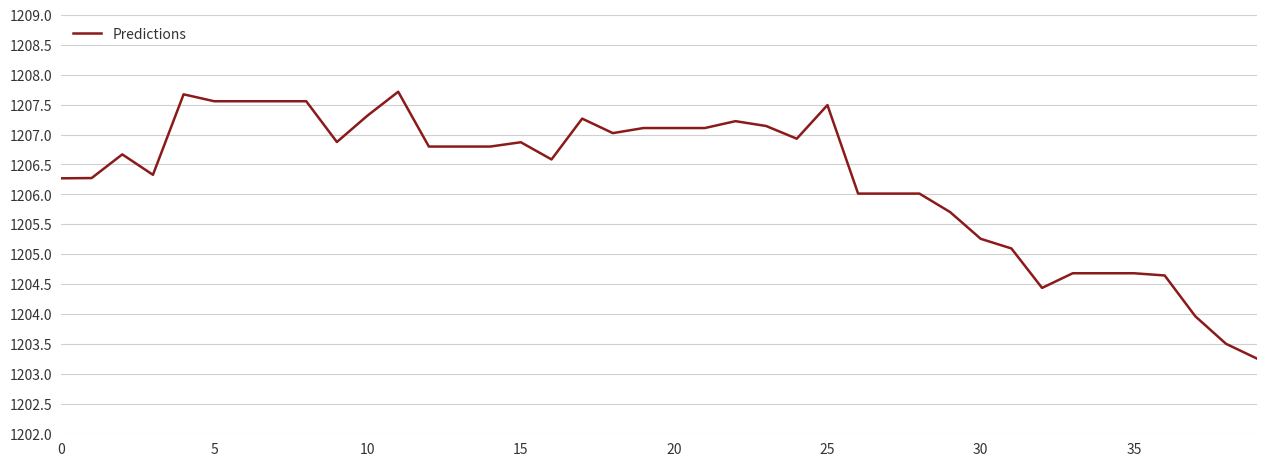

What is the minimum value shown in the chart?

1203.3